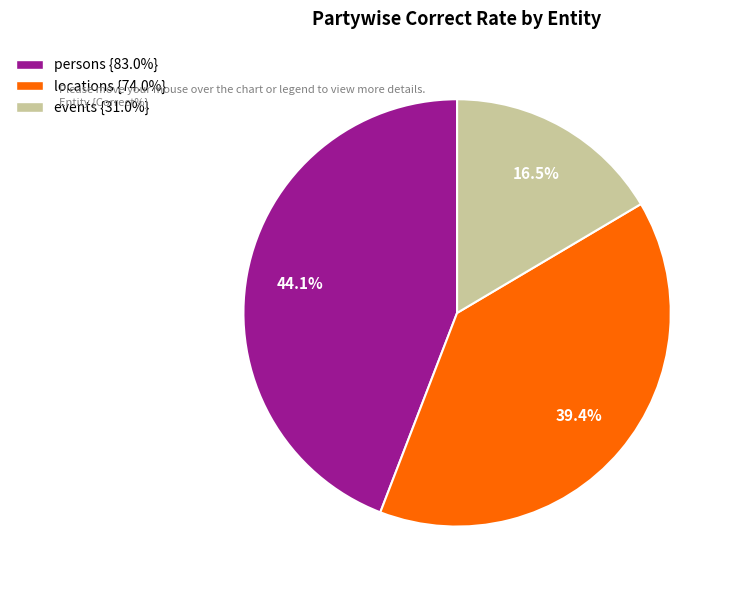

Rank the categories by value from highest to lowest.

persons, locations, events